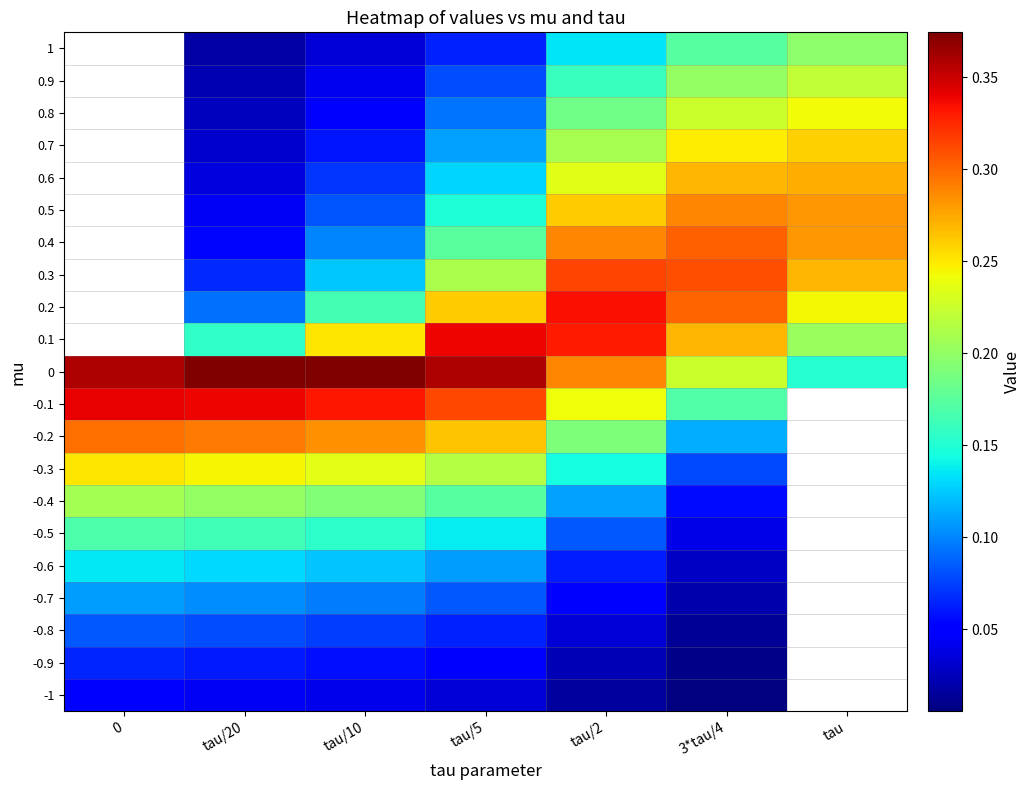

Is the value of -0.1 at tau/5 greater than the value of 0.5 at tau/5?

Yes